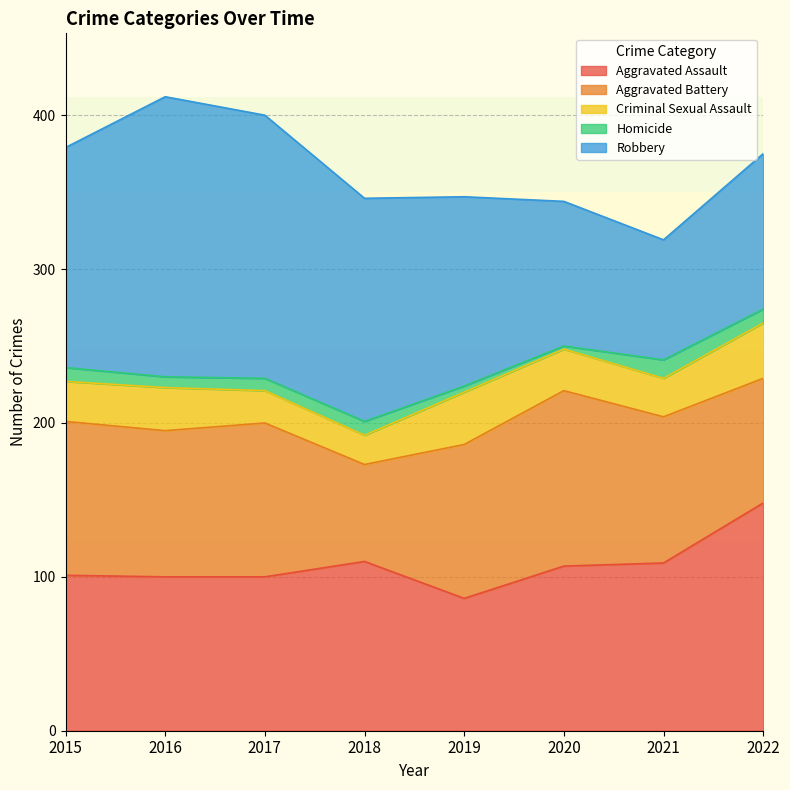

The Aggravated Assault series shows 119 at 2019. True or false?

False